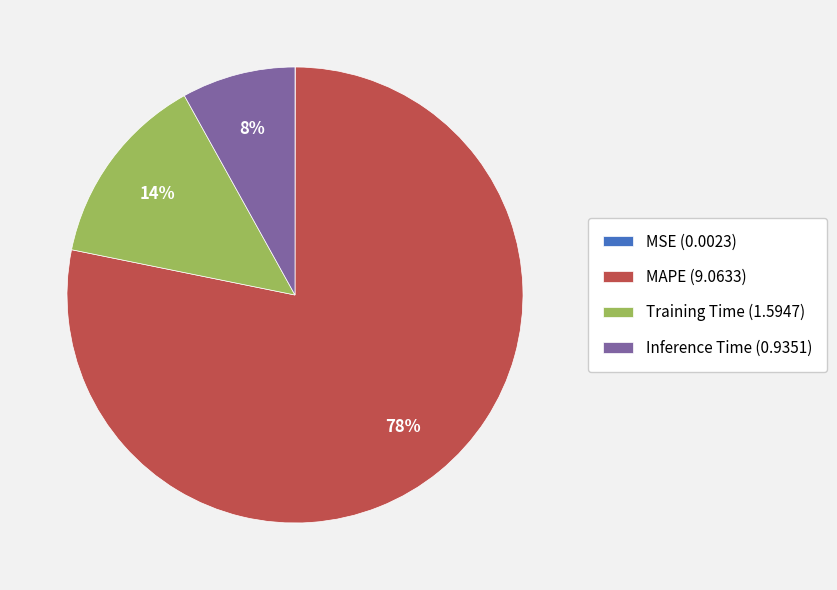

Combined, do Inference Time (0.9351) and MAPE (9.0633) account for over 50%?

Yes